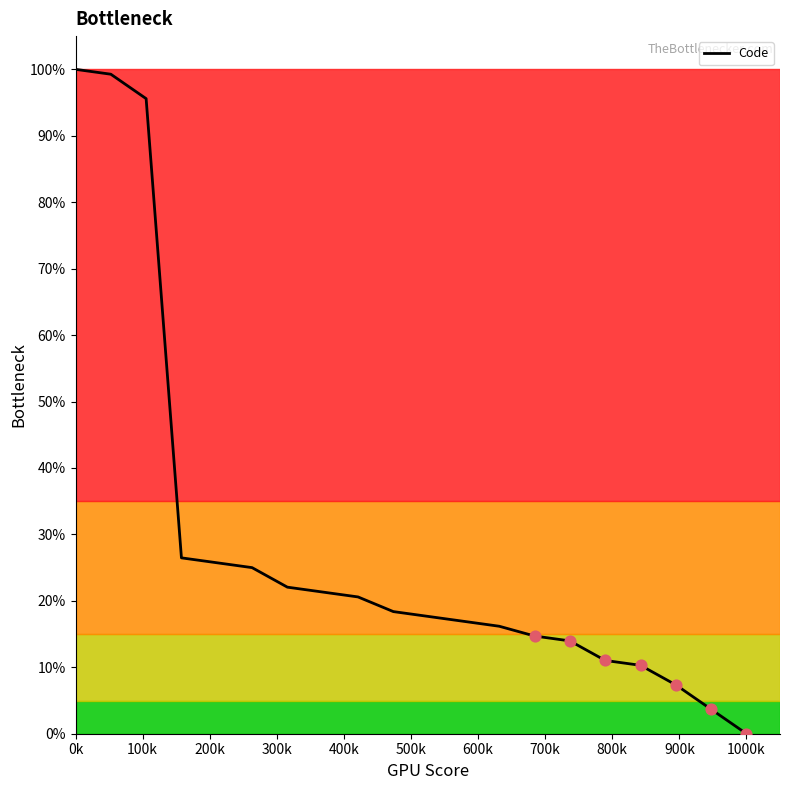

What is the difference between the maximum and minimum values?

100.0